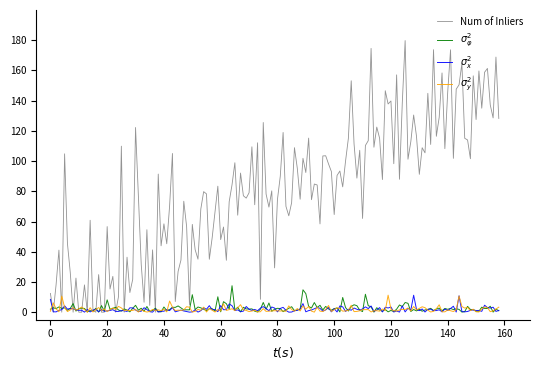

Which series has the largest total across all categories?

Num of Inliers